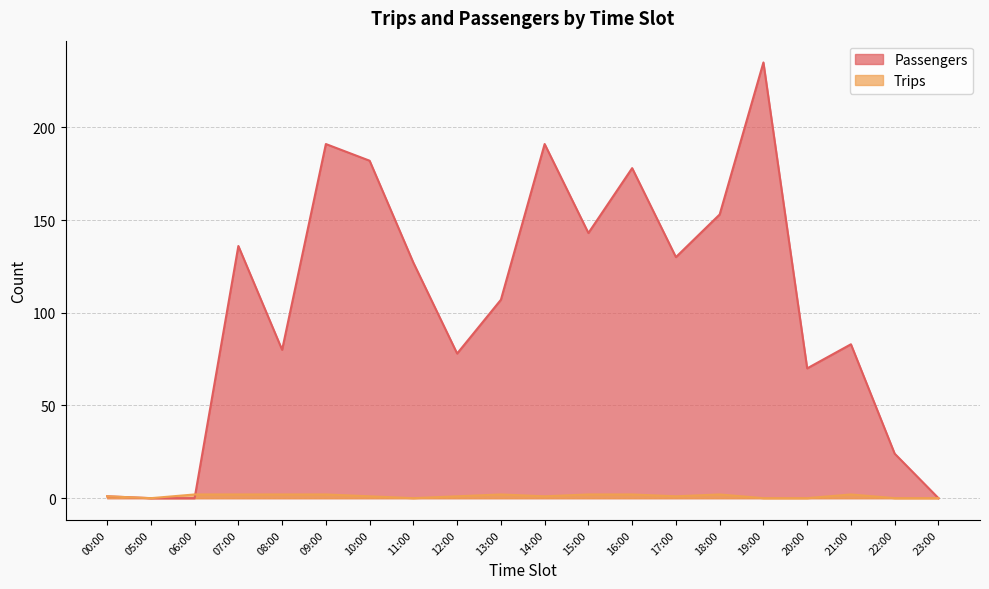

How many values in the Trips series are below 1?

6